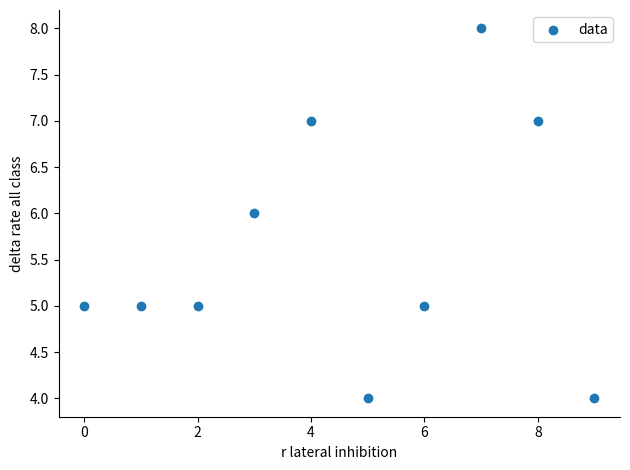

What is the average Y value?

6